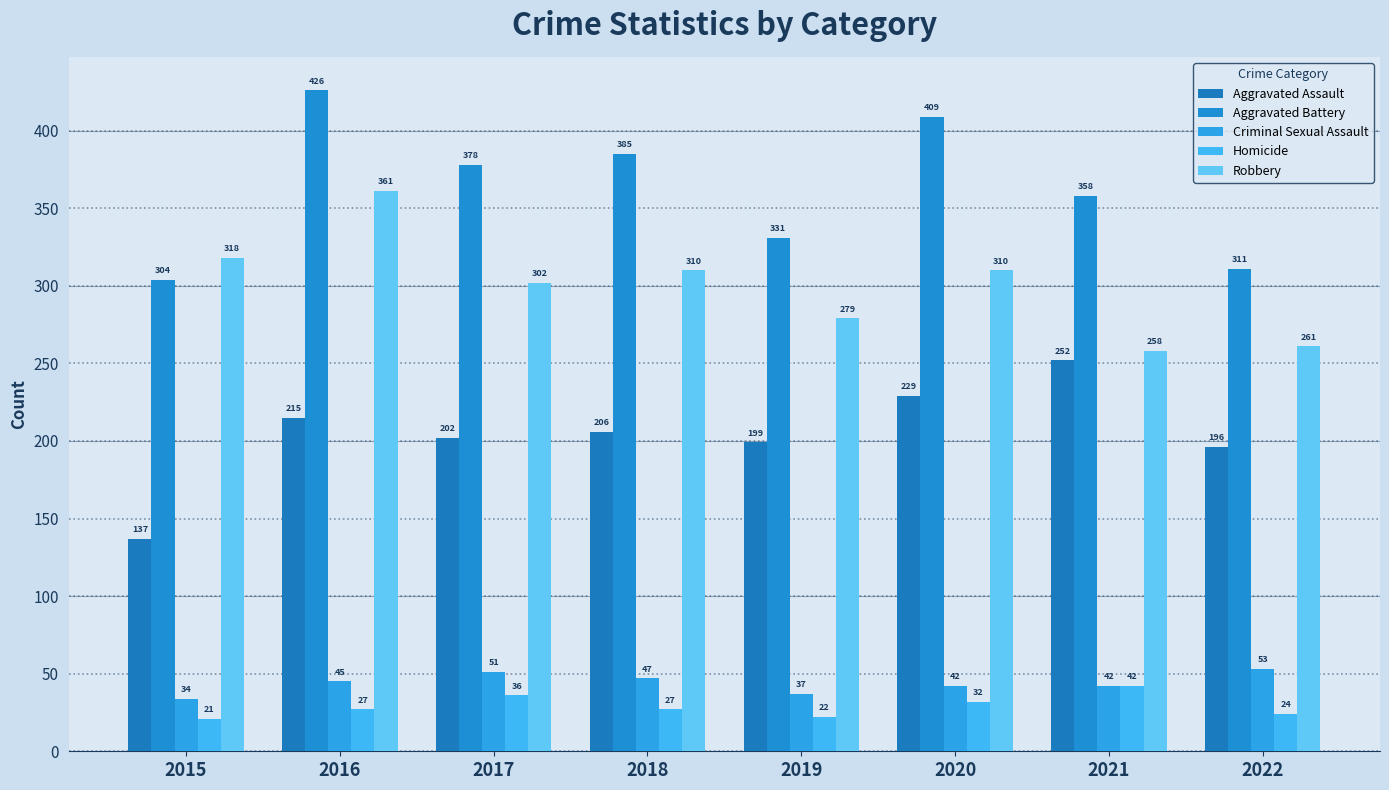

What is the value of the Aggravated Battery bar at the 8th from the left?

311